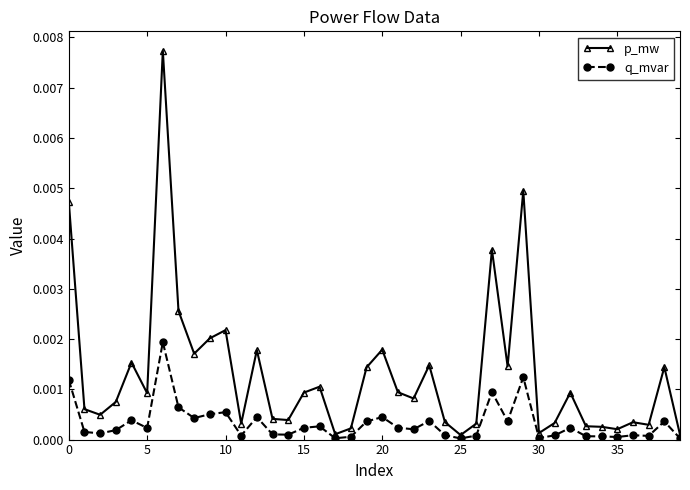

Which series has the largest range (max minus min)?

p_mw